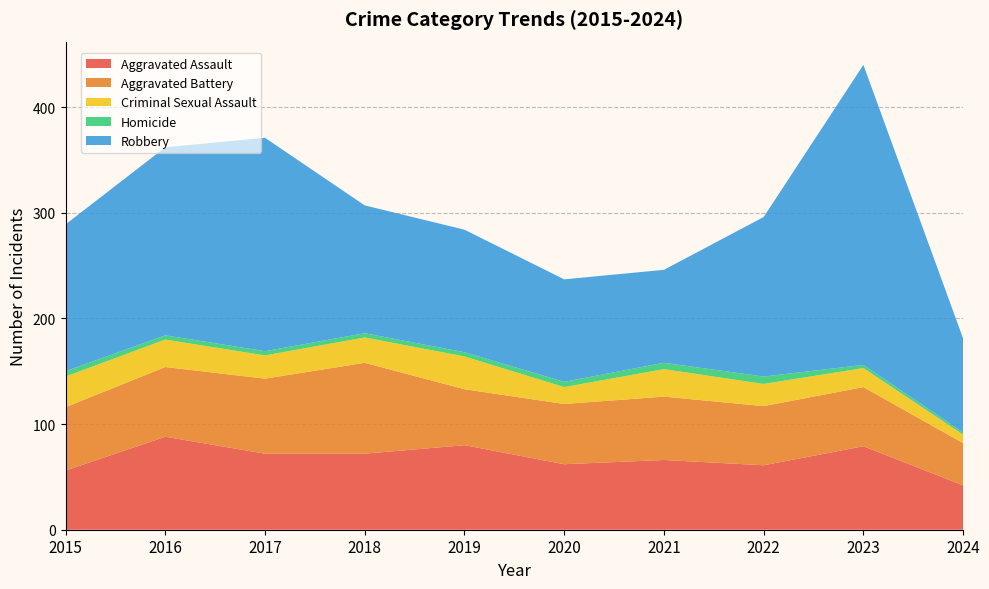

Reading right to left, extract all data points from this chart.

Aggravated Assault: 2024=42	2023=79	2022=61	2021=66	2020=62	2019=80	2018=72	2017=72	2016=88	2015=56
Aggravated Battery: 2024=40	2023=56	2022=56	2021=60	2020=57	2019=53	2018=86	2017=71	2016=66	2015=60
Criminal Sexual Assault: 2024=8	2023=18	2022=21	2021=26	2020=16	2019=31	2018=24	2017=22	2016=26	2015=29
Homicide: 2024=2	2023=3	2022=7	2021=6	2020=5	2019=4	2018=4	2017=4	2016=4	2015=5
Robbery: 2024=89	2023=284	2022=151	2021=88	2020=97	2019=116	2018=121	2017=202	2016=178	2015=139